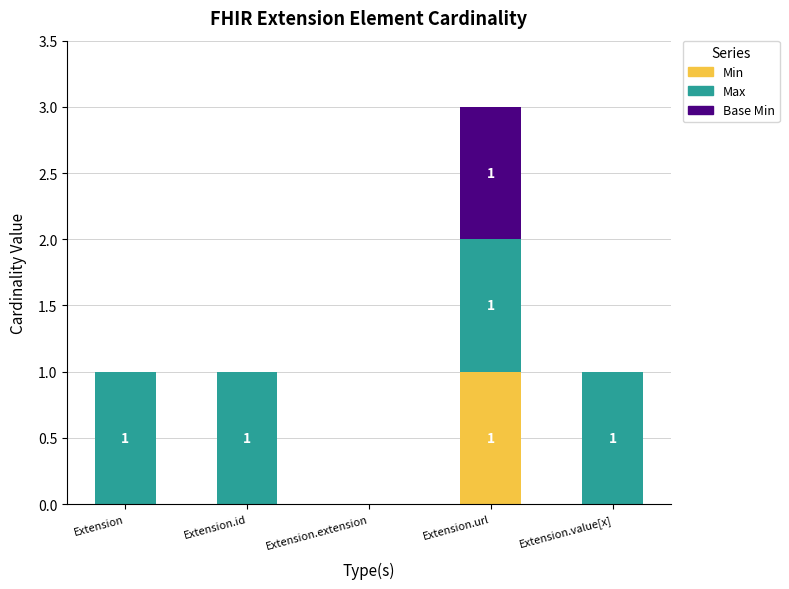

At which label does Min reach its peak?

Extension.url